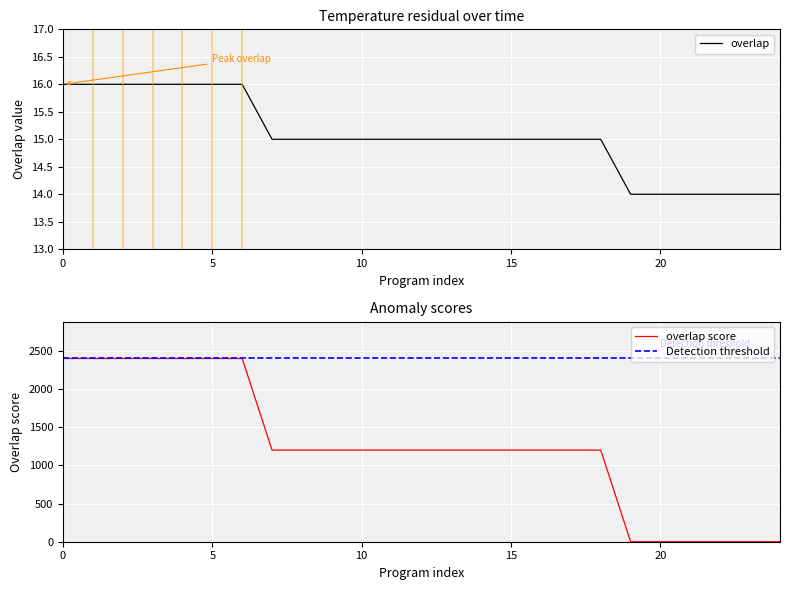

What is the sum of all values?

31200